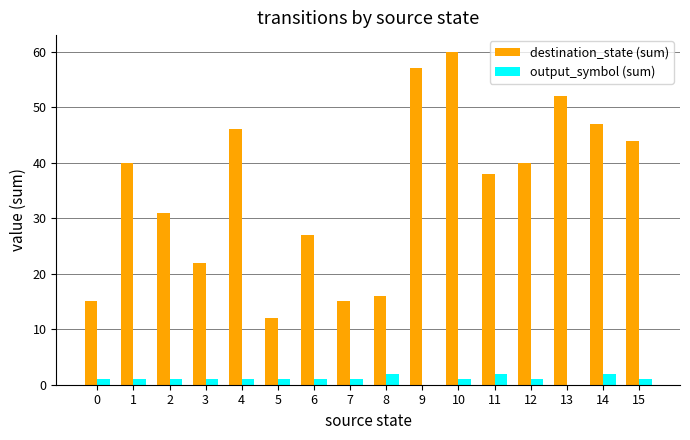

What is the total value across all series at 0?

16